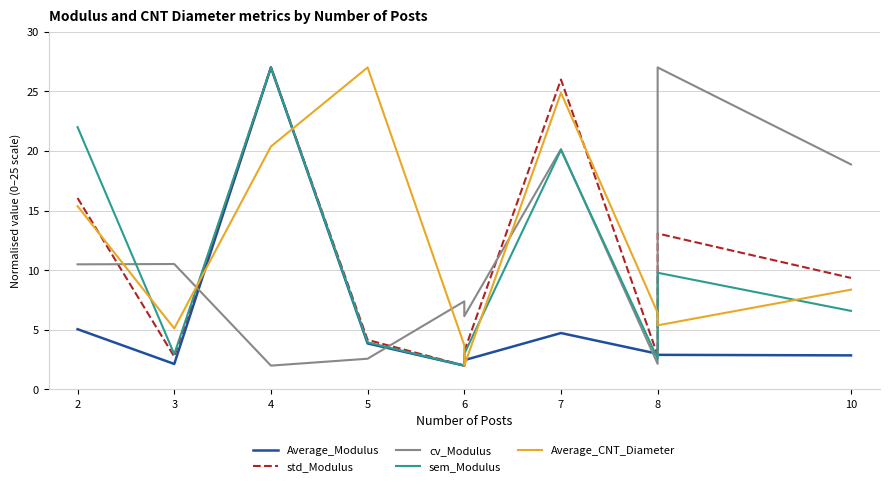

True or false: std_Modulus has a value of 2.0 at 6.

True